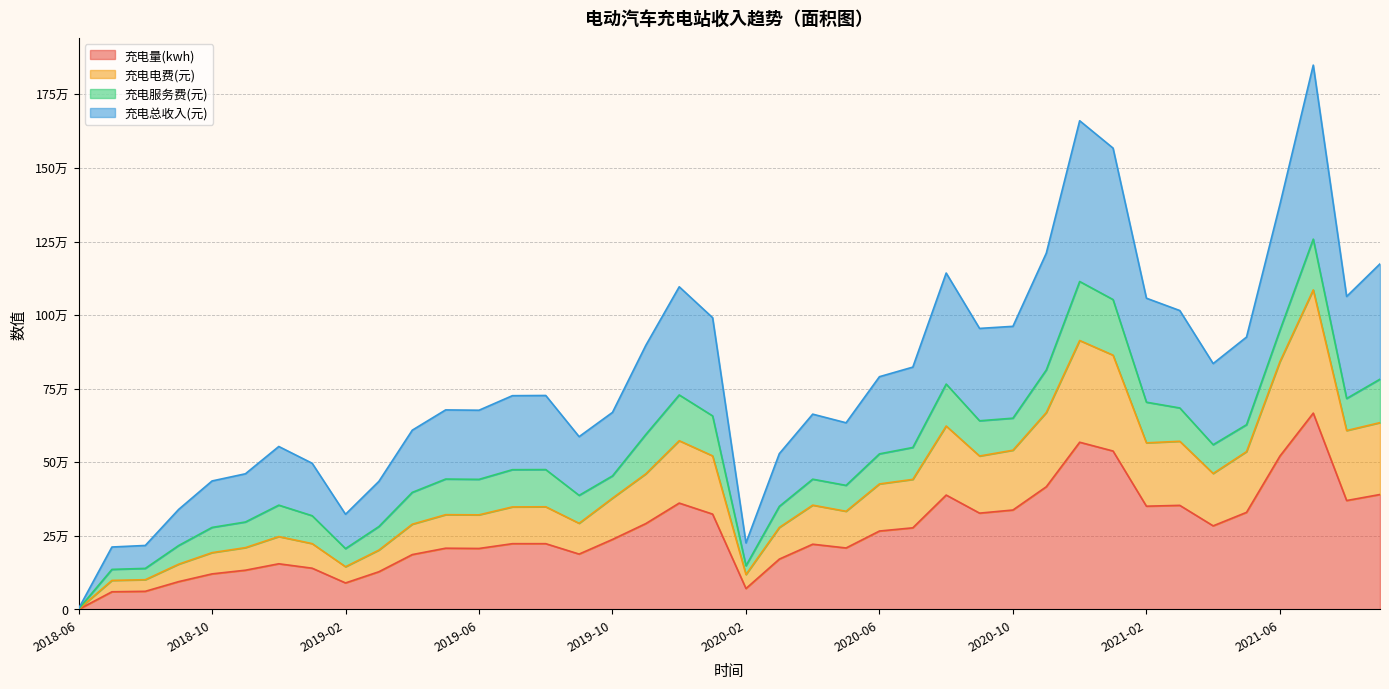

True or false: 充电量(kwh) has more than 1 points higher than both neighbors.

True